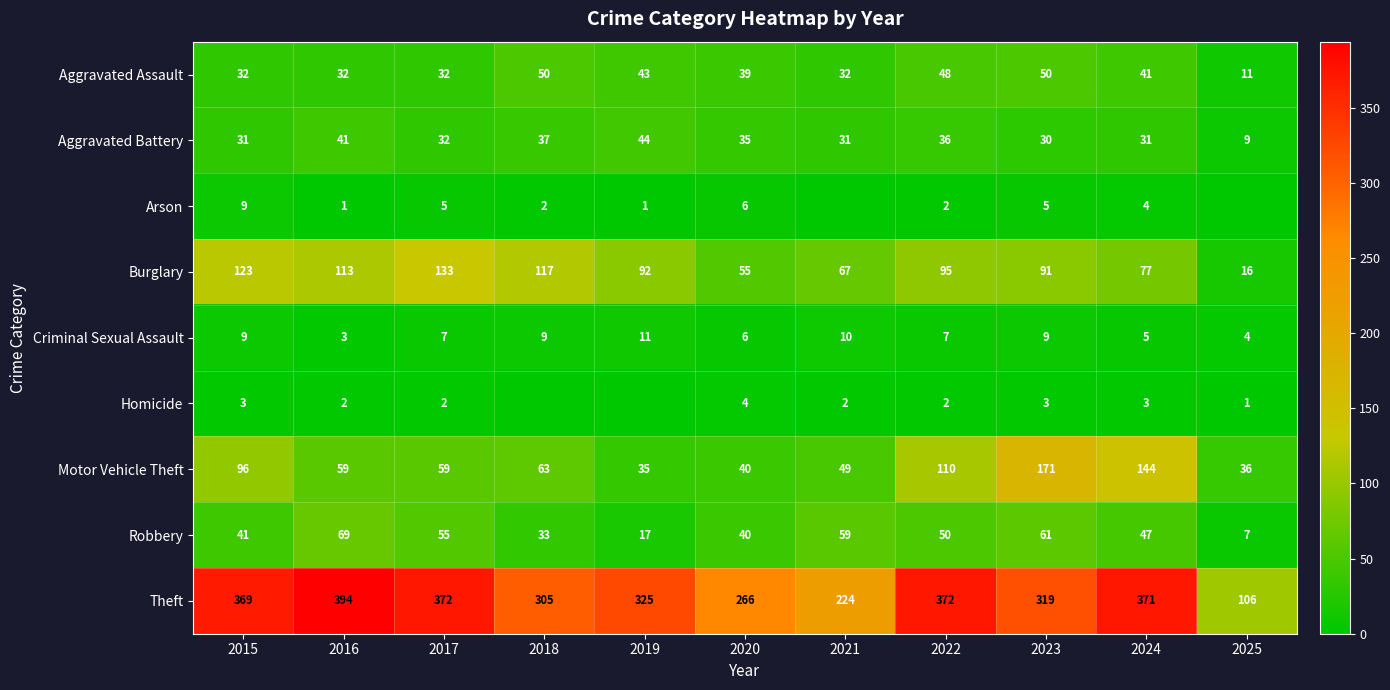

What is the average value of the Aggravated Battery series?

32